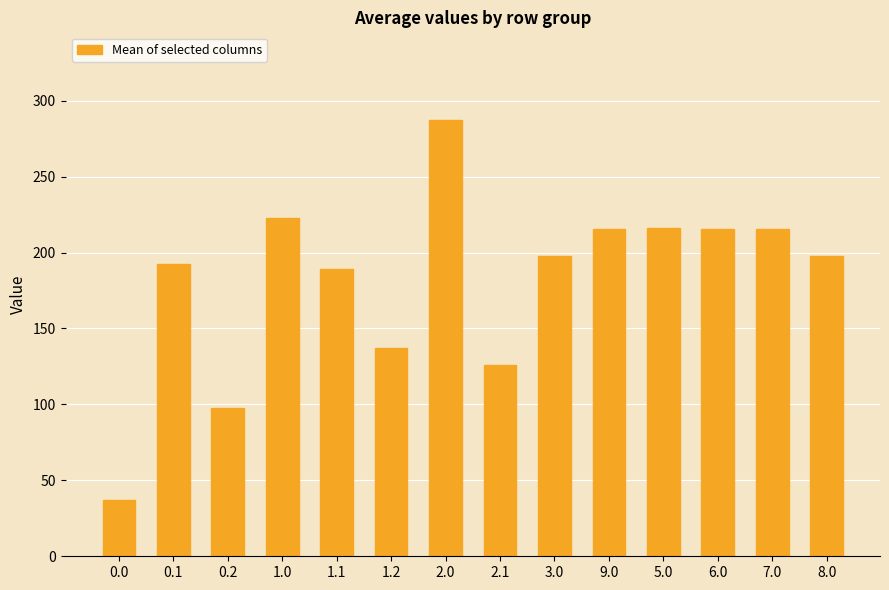

What is the label of the 3rd bar from the left?

0.2